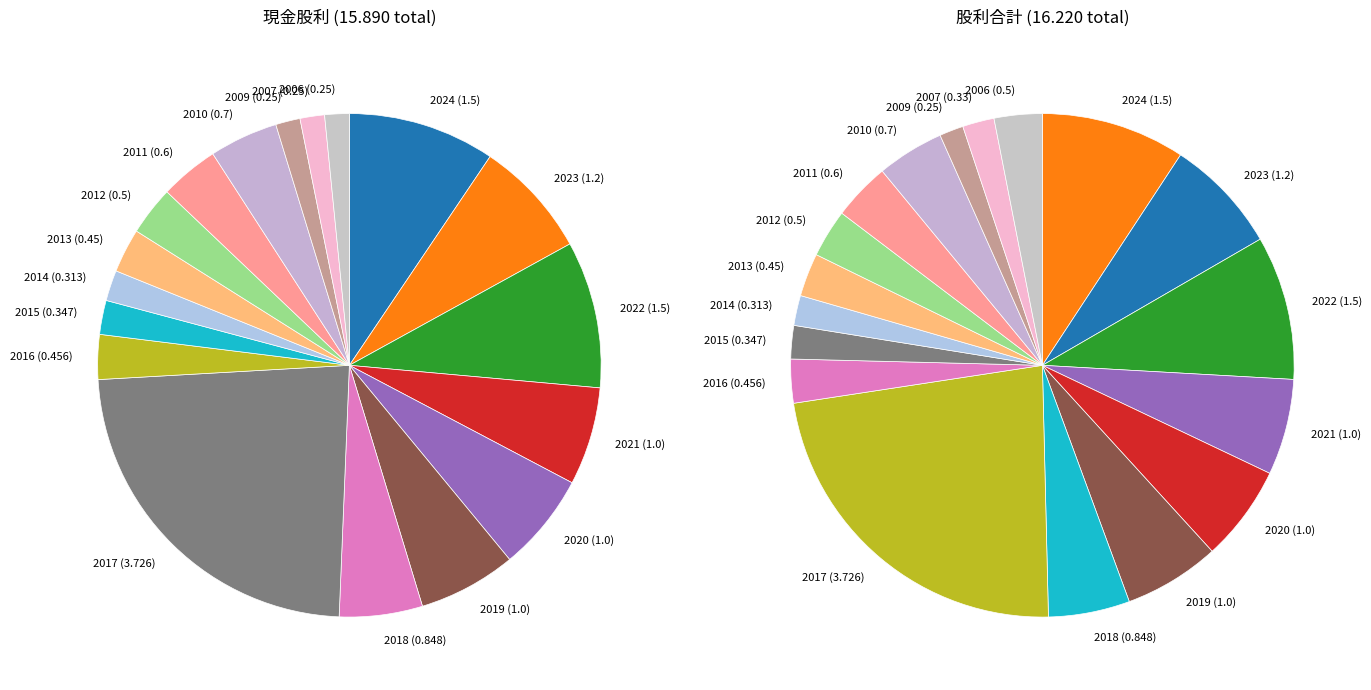

To the nearest percent, what is the average slice percentage?

6%